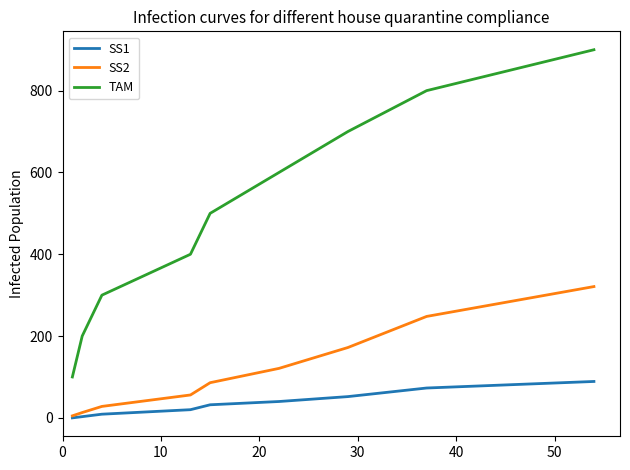

Which series has the largest range (max minus min)?

TAM